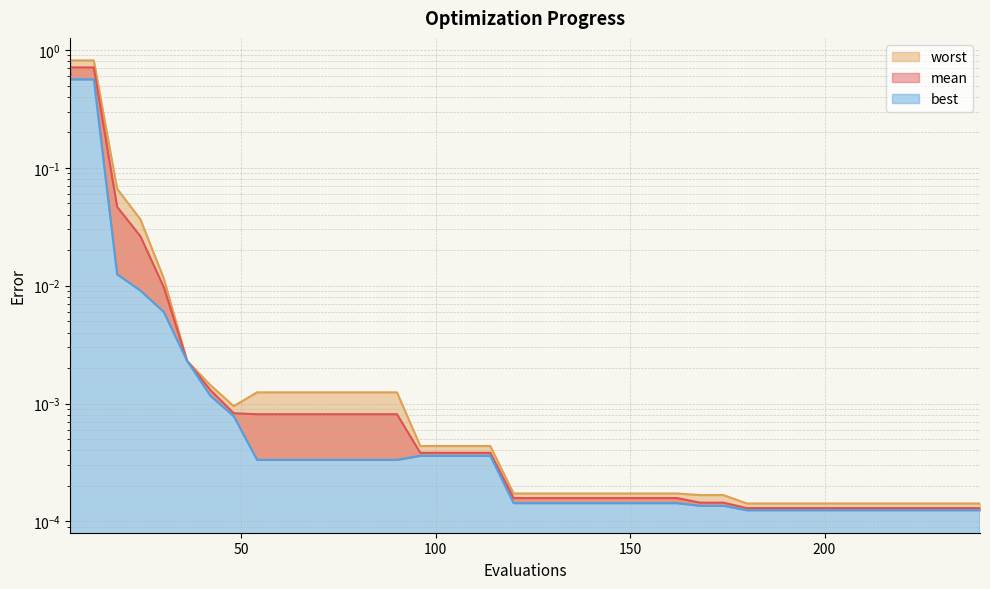

Which category has the lowest value in the mean series?

180